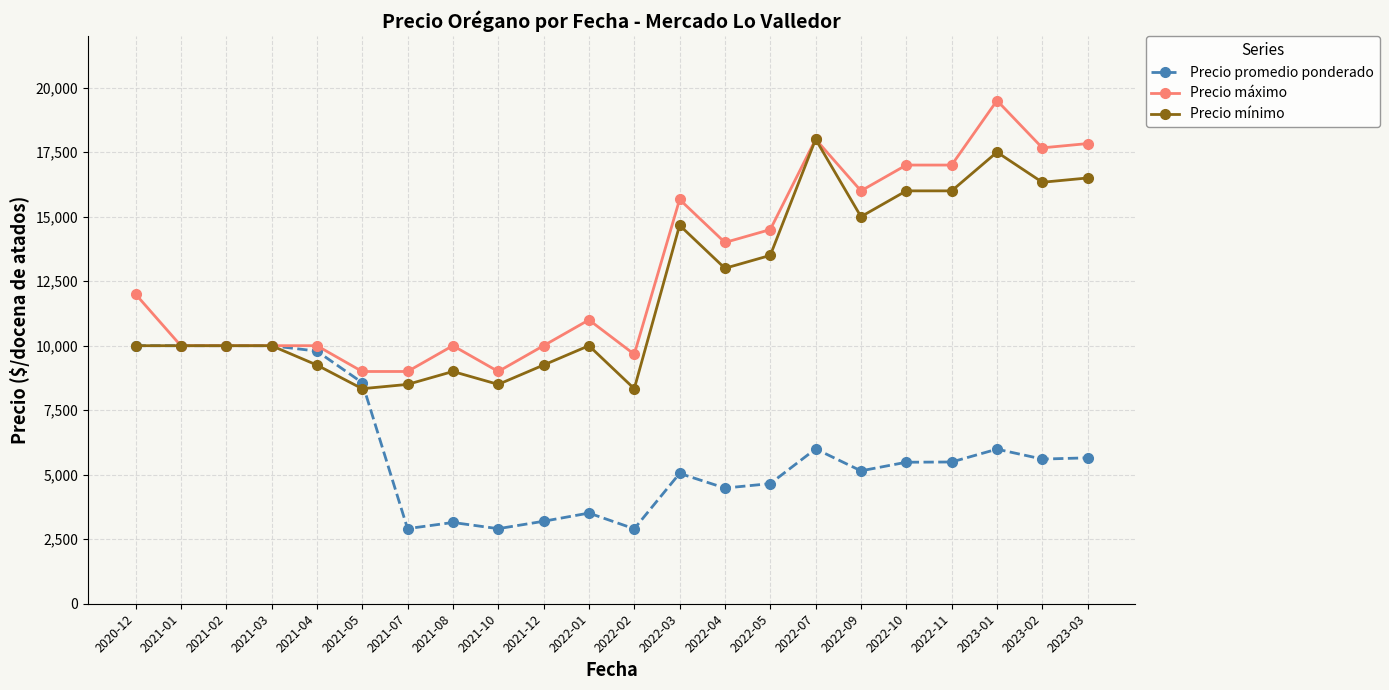

What is the sum of the Precio promedio ponderado values at 2021-12 and 2021-10?

6105